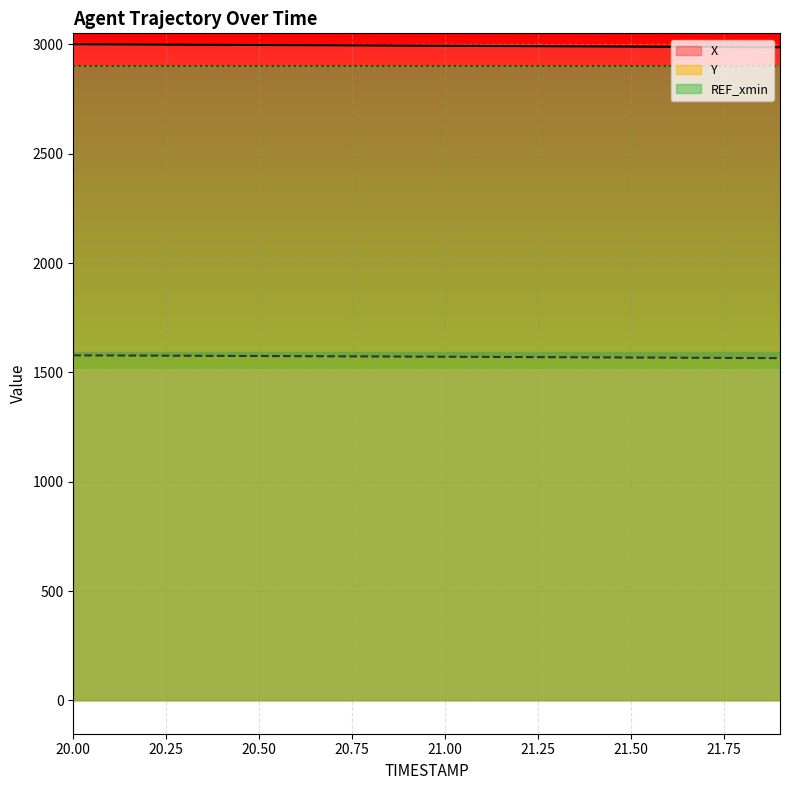

Which category has the lowest value across all series?

21.9